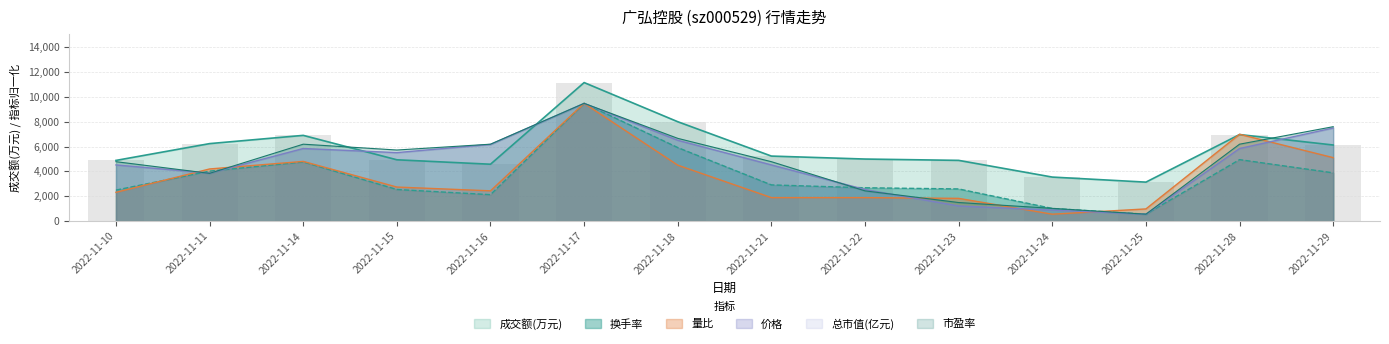

At which label is 成交额(万元) closest to 7143?

2022-11-28